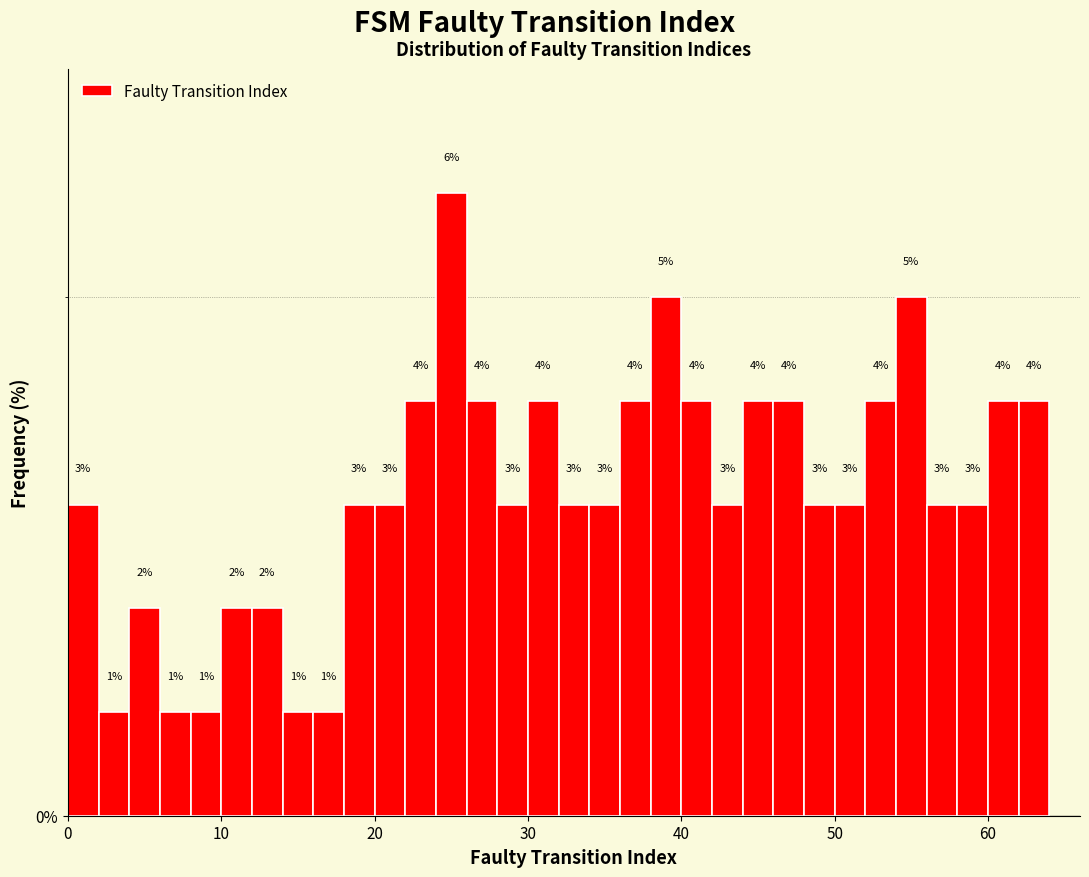

Around what value on the x-axis is the tallest bar? Give the approximate position of its centre, as read against the axis.

25